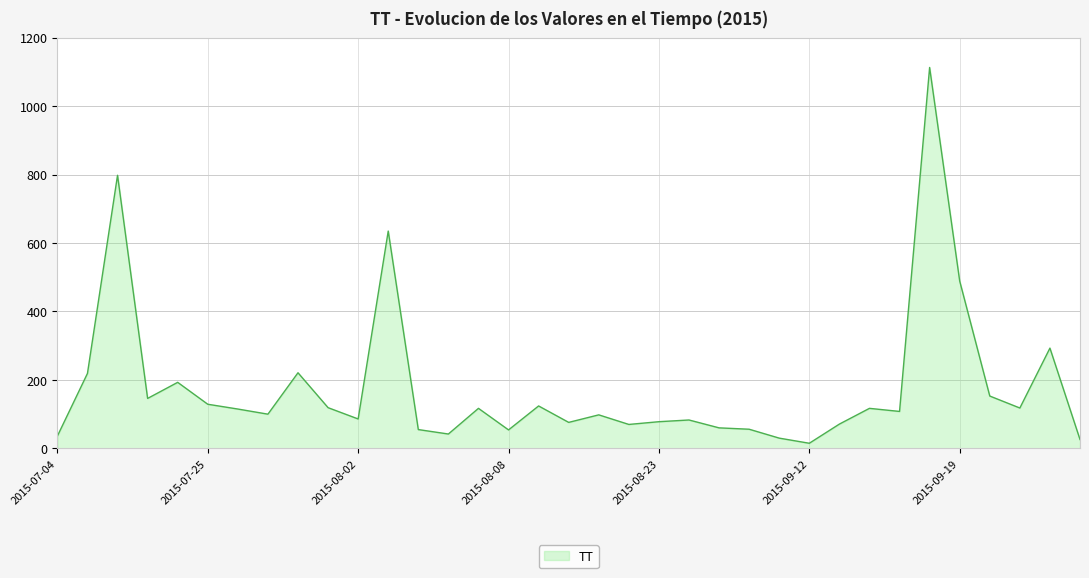

What is the difference between the maximum and minimum values?

1098